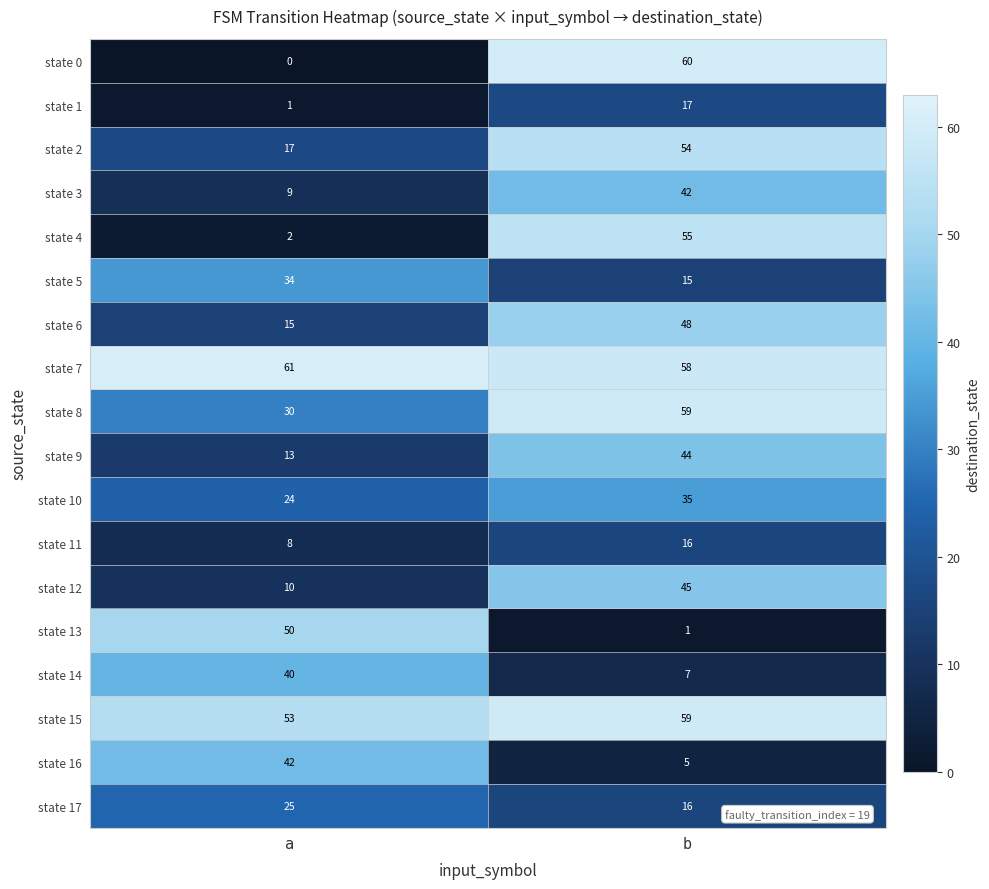

At how many categories does at least one series exceed 3?

2